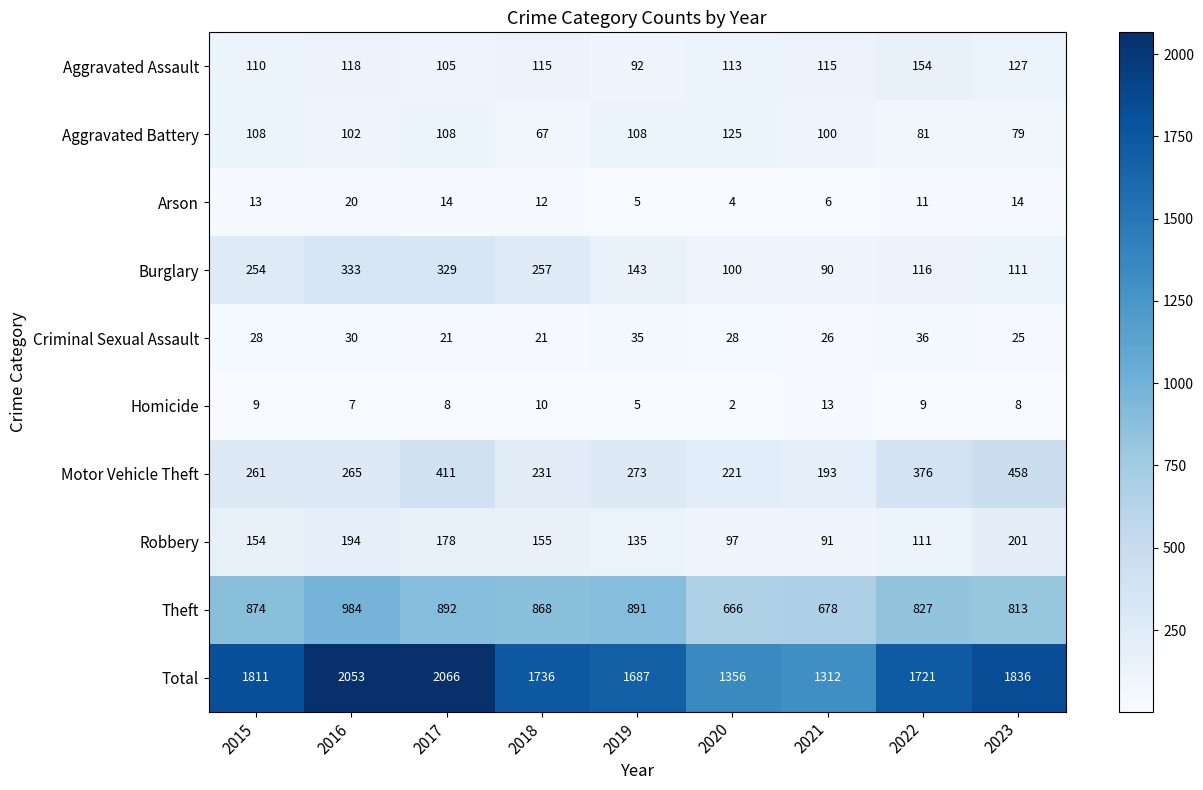

At how many categories does at least one series exceed 1766?

4